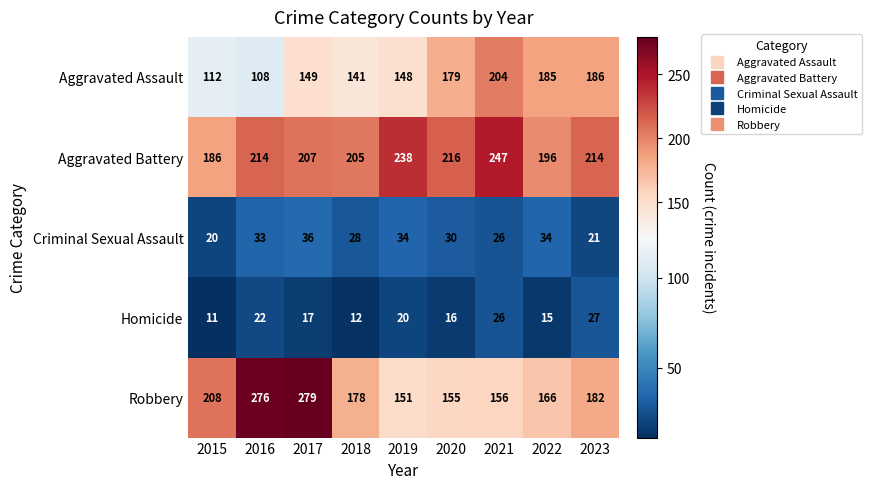

Which series has the largest total across all categories?

Aggravated Battery